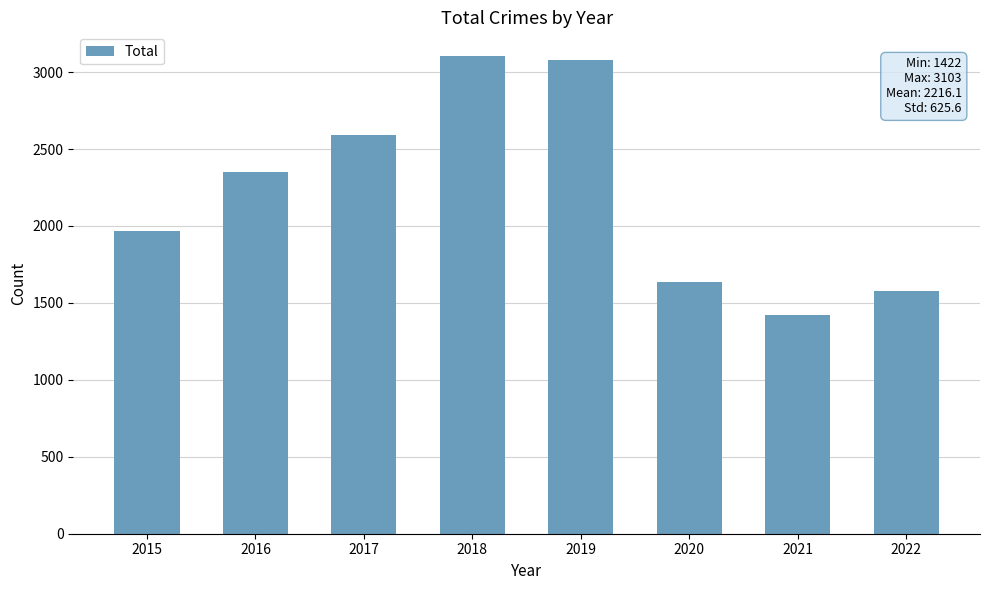

Count the number of categories in the chart.

8